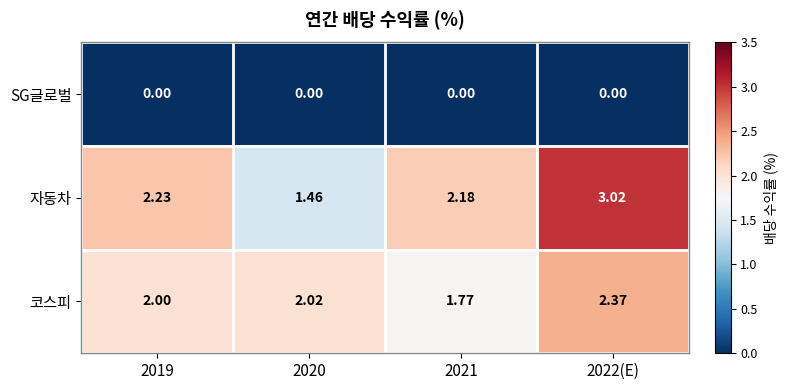

Is the value of 자동차 at 2021 greater than the value of 코스피 at 2021?

Yes